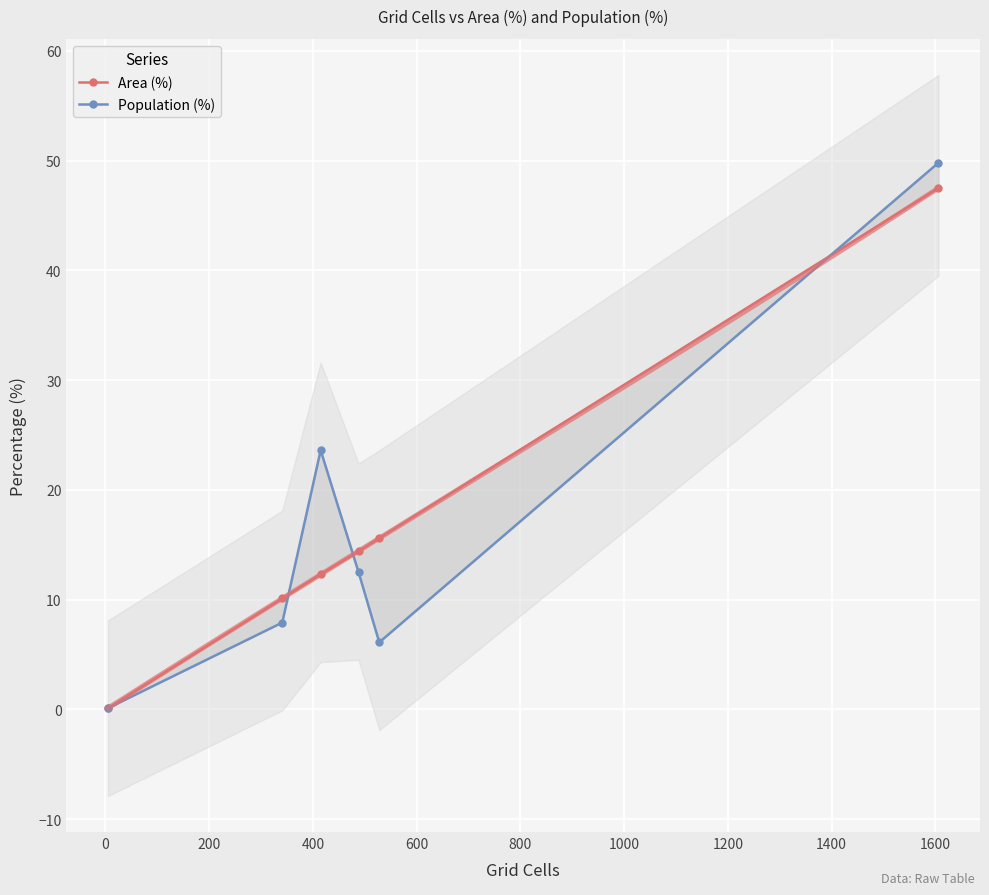

What position from the left is 0?

2